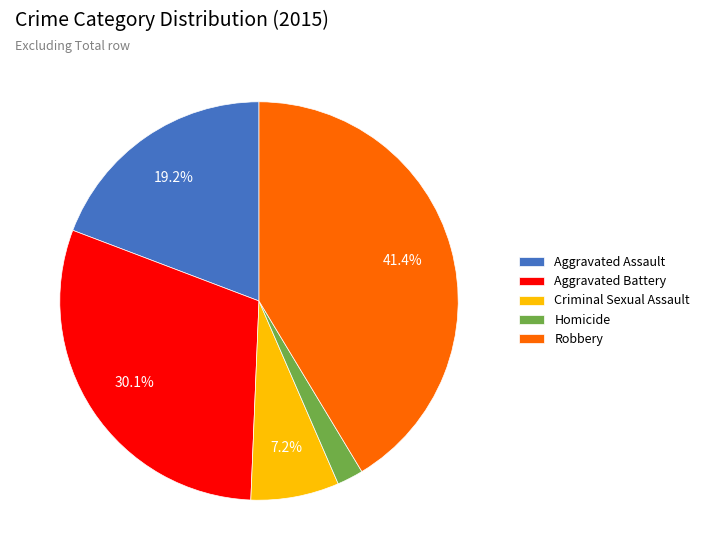

Rank the categories by value from highest to lowest.

Robbery, Aggravated Battery, Aggravated Assault, Criminal Sexual Assault, Homicide